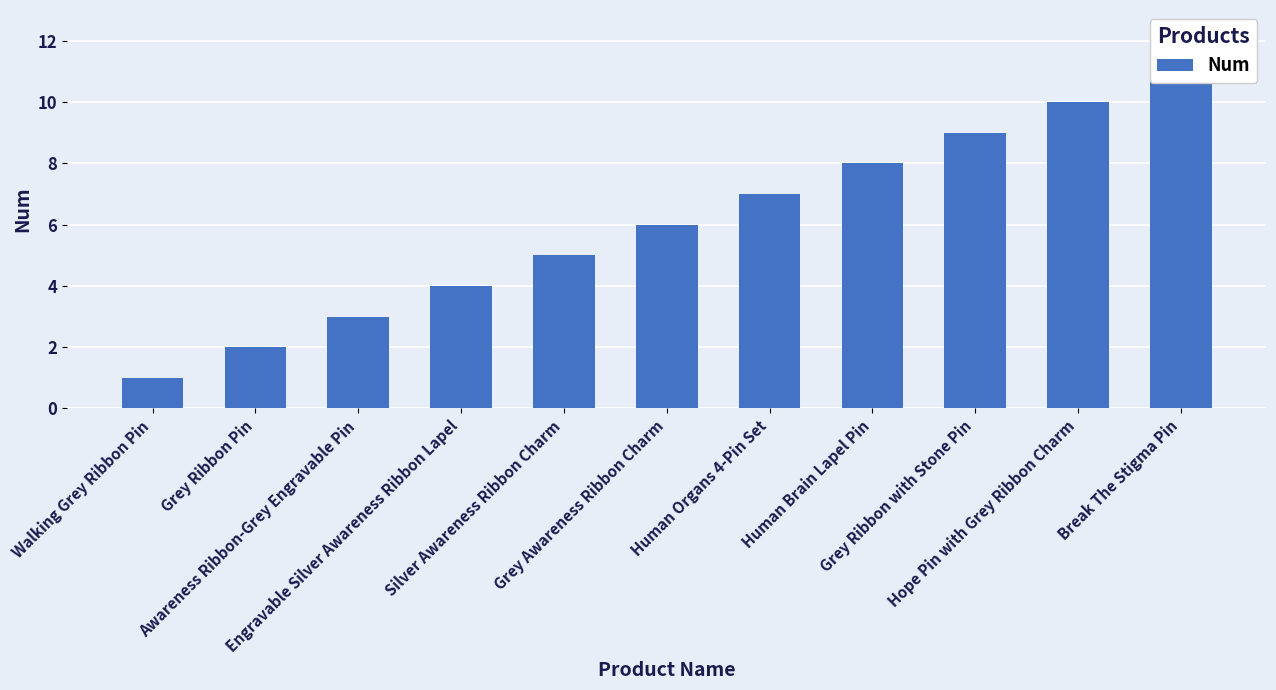

What position from the right is Walking Grey Ribbon Pin?

11